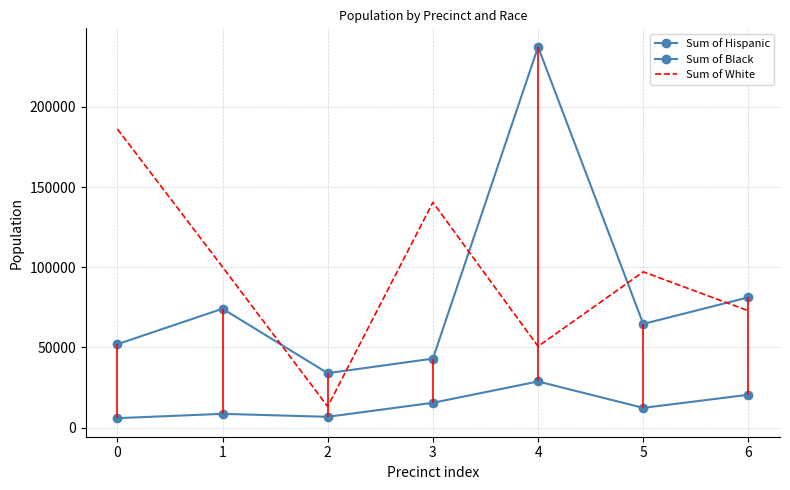

Between 4 and 6, which series saw the biggest shift?

Sum of Hispanic